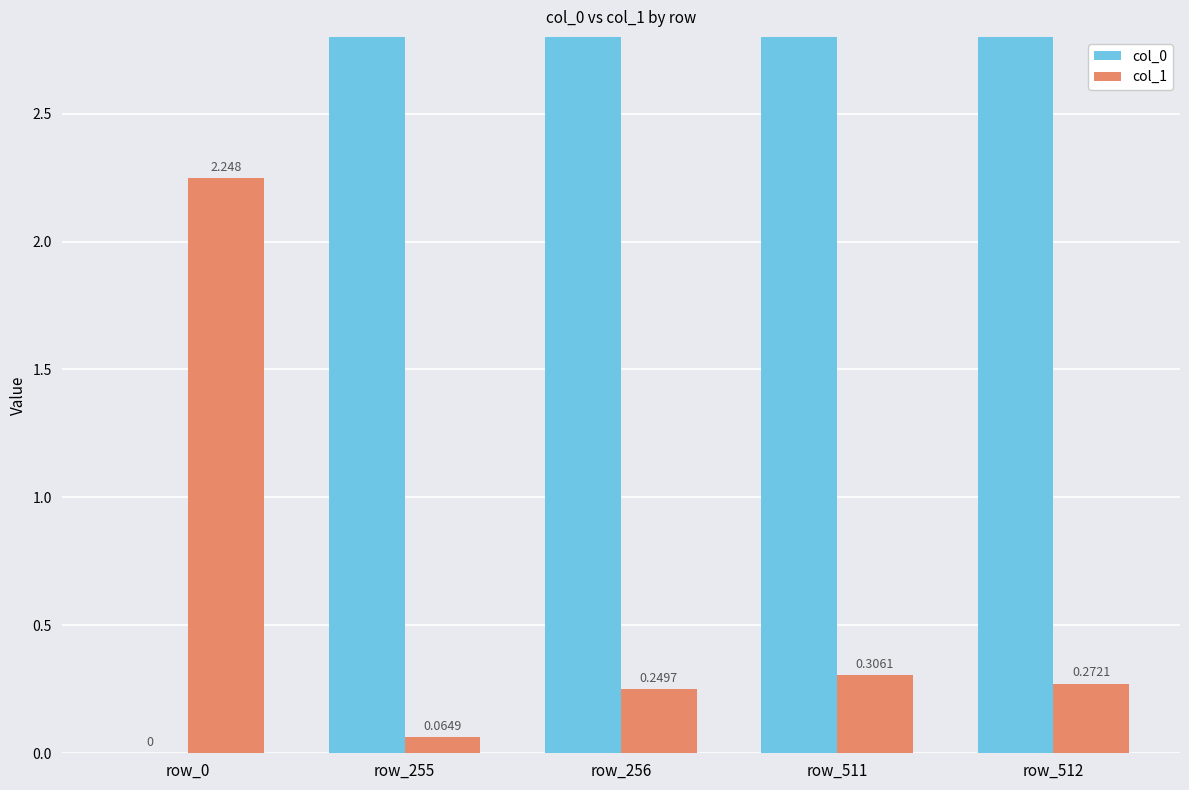

Rank the series by their maximum value, from lowest to highest.

col_1, col_0